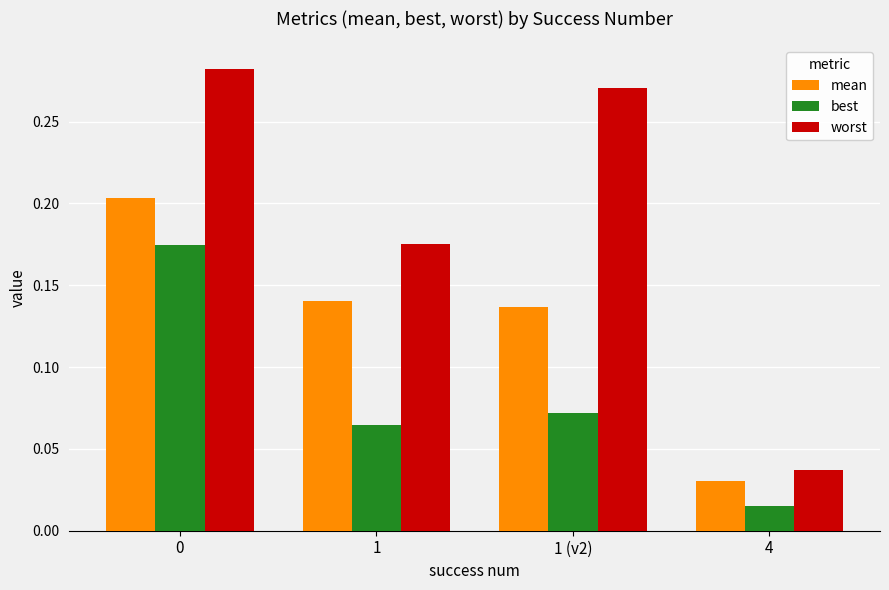

Which series has the widest spread of values?

worst